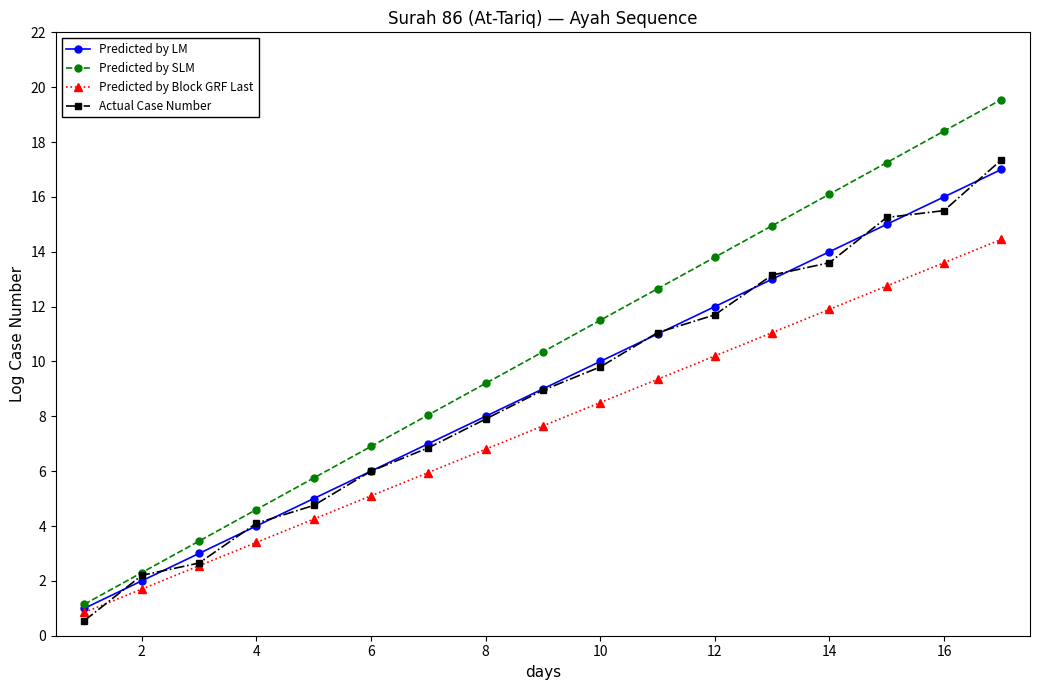

True or false: Predicted by Block GRF Last has more than 0 points higher than both neighbors.

False